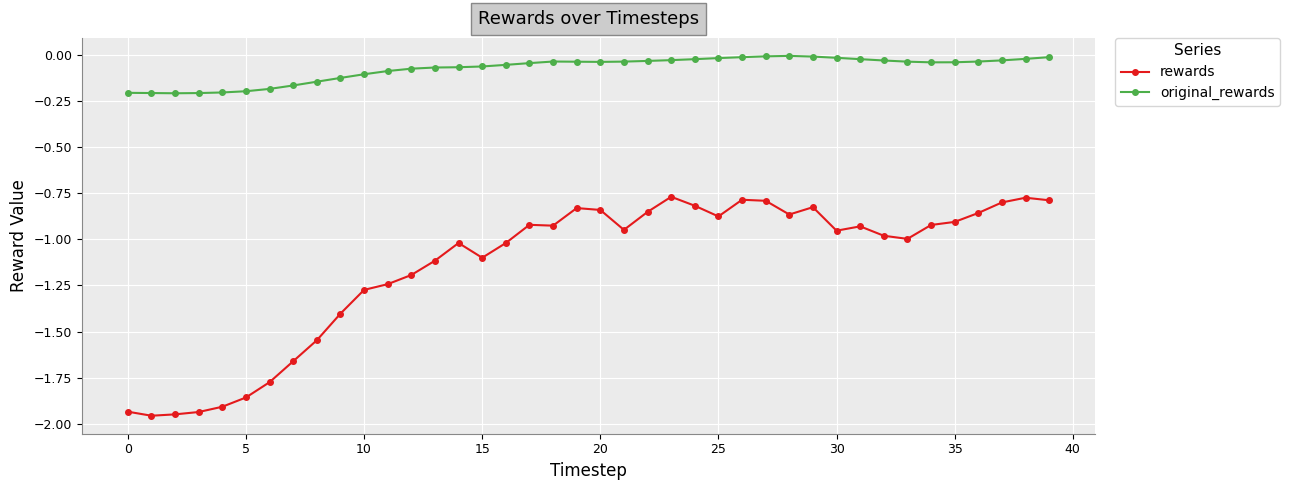

What are all the series names shown in the legend?

rewards, original_rewards